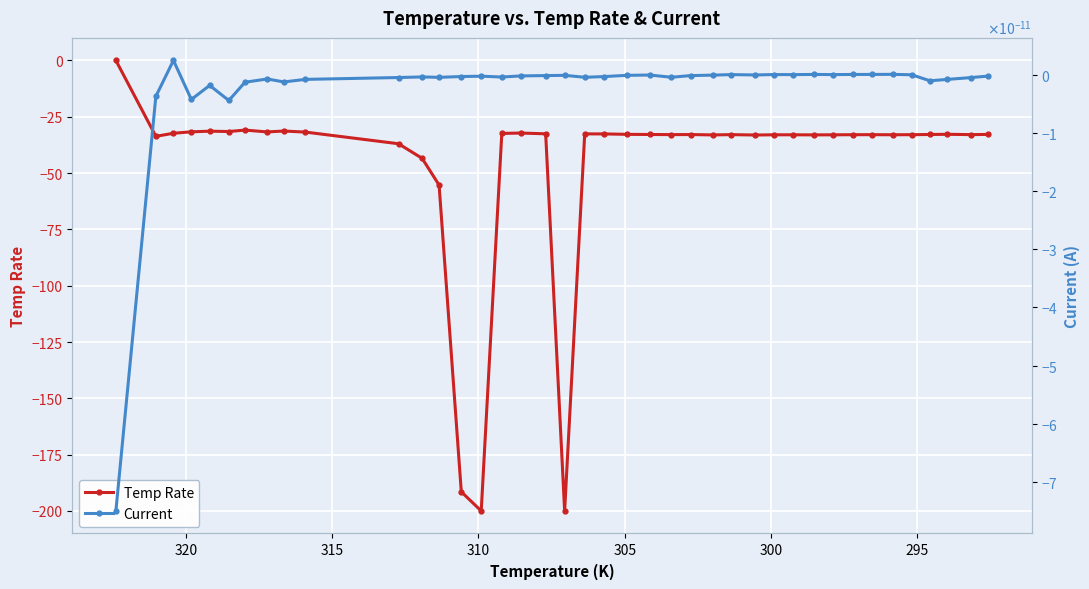

Reading left to right, transcribe all the data shown in this chart.

Temp Rate: 0.0	-33.7	-32.3	-31.7	-31.4	-31.6	-30.9	-31.7	-31.3	-31.8	-37.0	-43.5	-55.3	-191.5	-200.0	-32.4	-32.2	-32.6	-200.0	-32.6	-32.6	-32.8	-32.9	-32.9	-32.9	-33.1	-32.9	-33.1	-33.0	-33.0	-33.1	-33.0	-33.0	-33.0	-33.0	-33.0	-32.9	-32.8	-32.9	-32.8
Current: -0.0	-0.0	0.0	-0.0	-0.0	-0.0	-0.0	-0.0	-0.0	-0.0	-0.0	-0.0	-0.0	-0.0	-0.0	-0.0	-0.0	-0.0	-0.0	-0.0	-0.0	-0.0	-0.0	-0.0	-0.0	-0.0	0.0	-0.0	0.0	0.0	0.0	0.0	0.0	0.0	0.0	-0.0	-0.0	-0.0	-0.0	-0.0